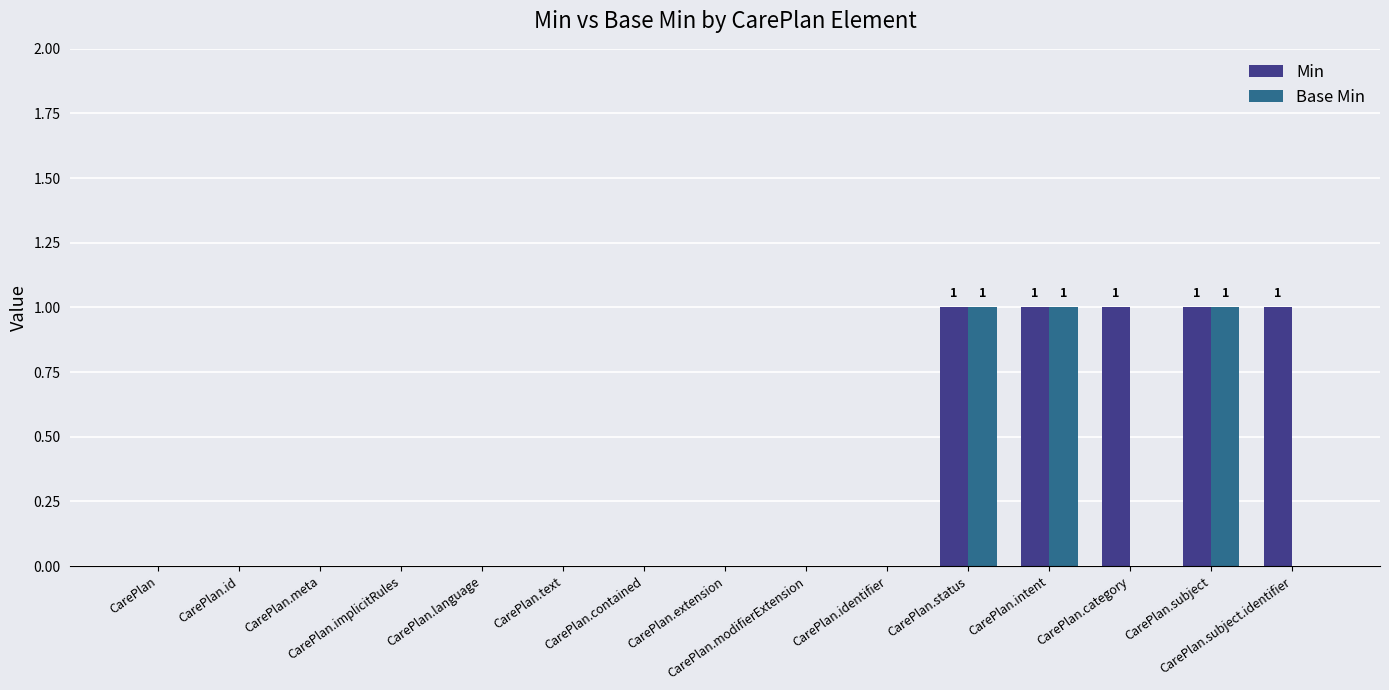

Are the bars grouped side by side (vs. stacked)?

Yes